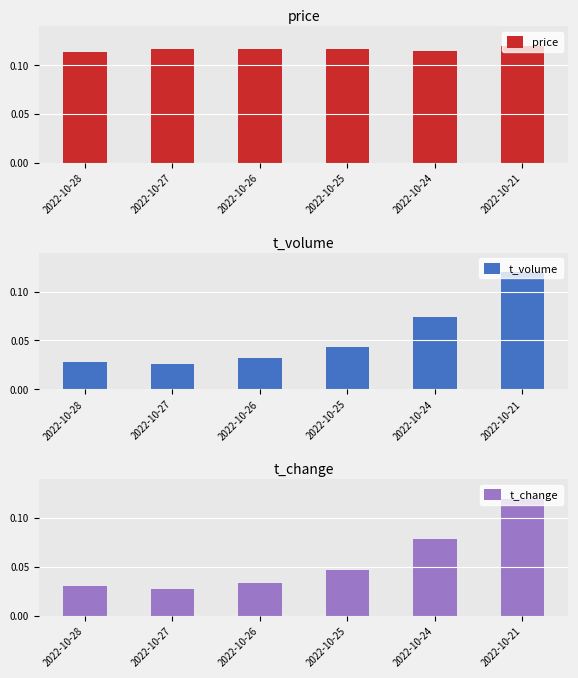

Are the bars grouped side by side (vs. stacked)?

Yes